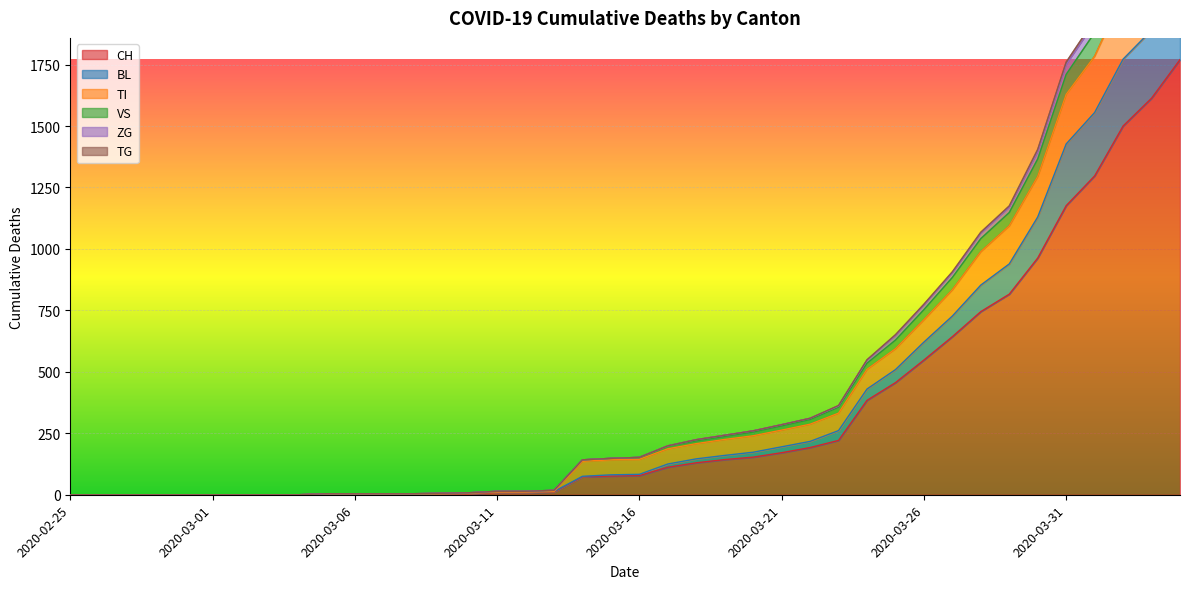

What position from the left is 2020-03-14?

19